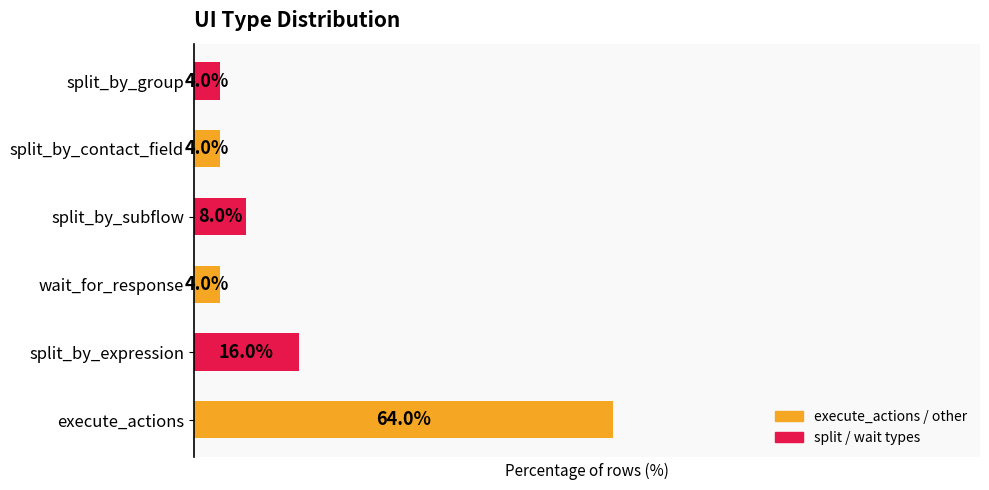

Where is the data nearest to the value 34?

split_by_expression